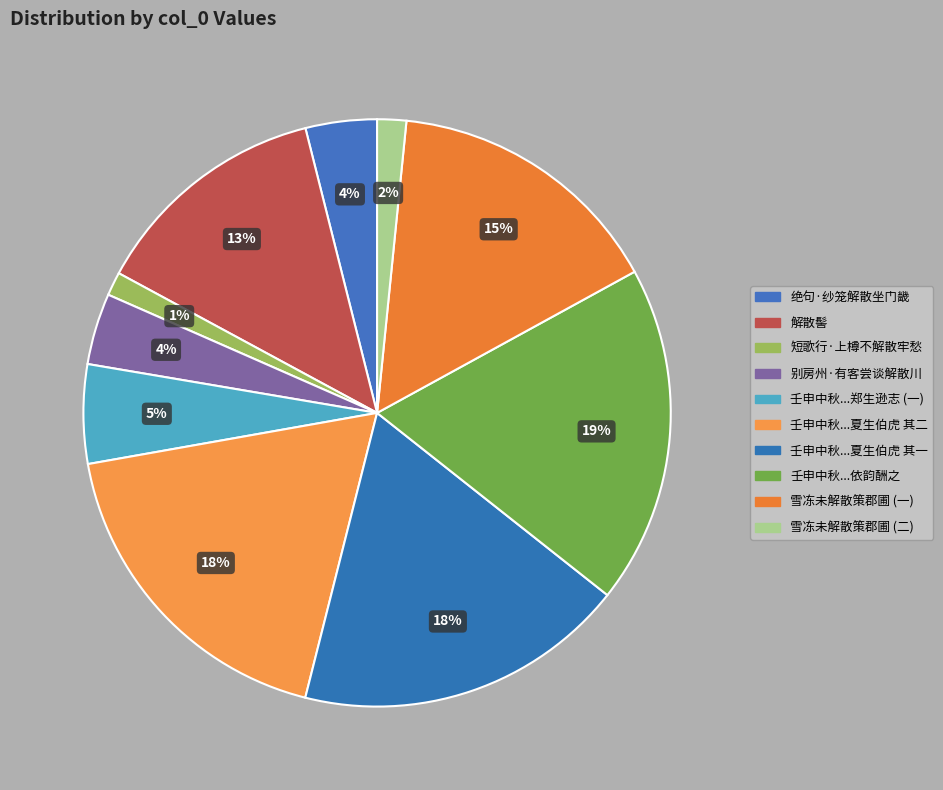

Rank the categories by value from highest to lowest.

壬申中秋交朋解散不期而会者郑生逊志夏生伯虎因小饮玩月二子各以诗赠依韵酬之, 壬申中秋交朋解散不期而会者郑生逊志夏生伯虎因小饮玩月二子各以诗赠依韵酬之 其二, 壬申中秋交朋解散不期而会者郑生逊志夏生伯虎因小饮玩月二子各以诗赠依韵酬之 其一, 雪冻未解散策郡圃, 解散髻, 壬申中秋交朋解散不期而会者郑生逊志夏生伯虎因小饮玩月二子各以诗赠依韵酬之, 别房州·有客尝谈解散川, 绝句·纱笼解散坐门畿, 雪冻未解散策郡圃 (其二), 短歌行·上樽不解散牢愁